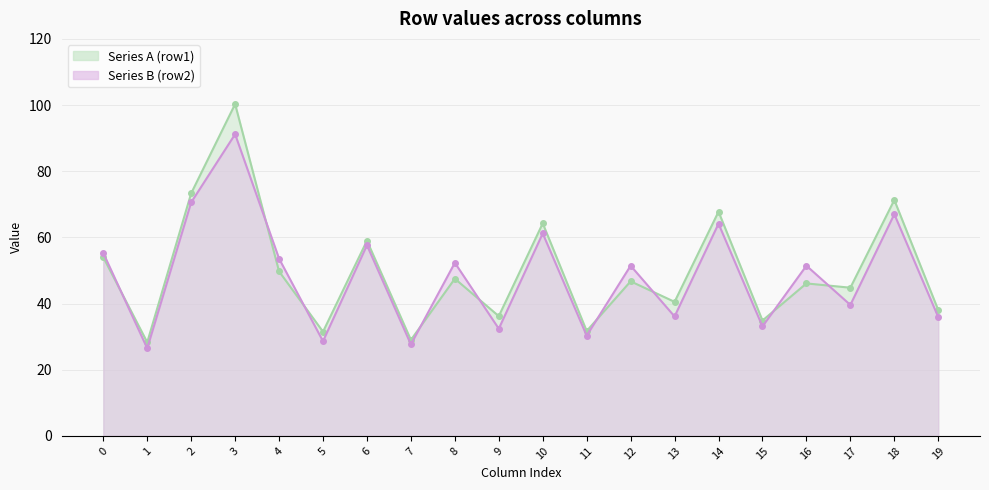

How many interior local valleys does the Series A (row1) series have?

8